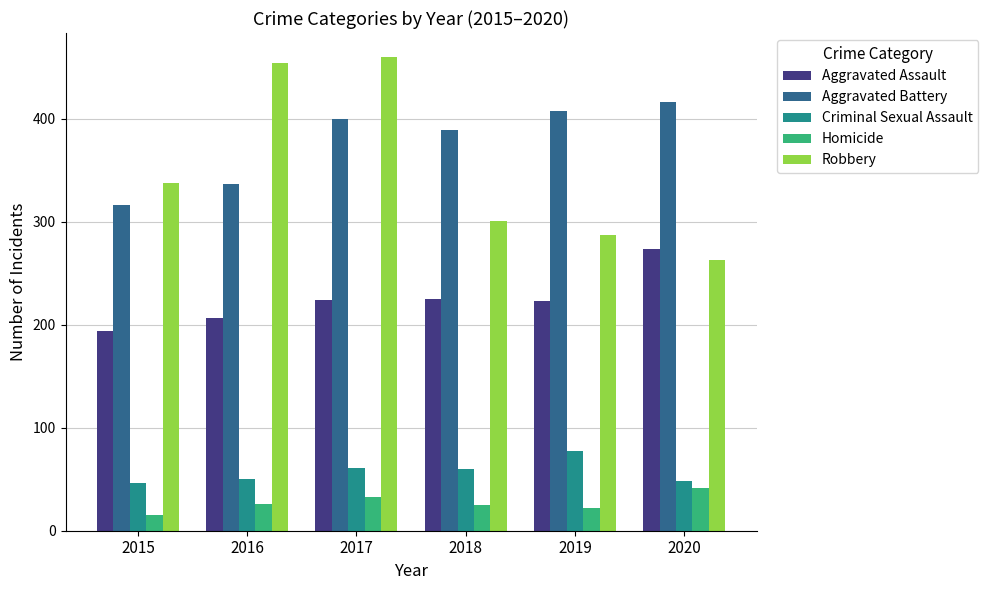

At which label does Criminal Sexual Assault reach its peak?

2019